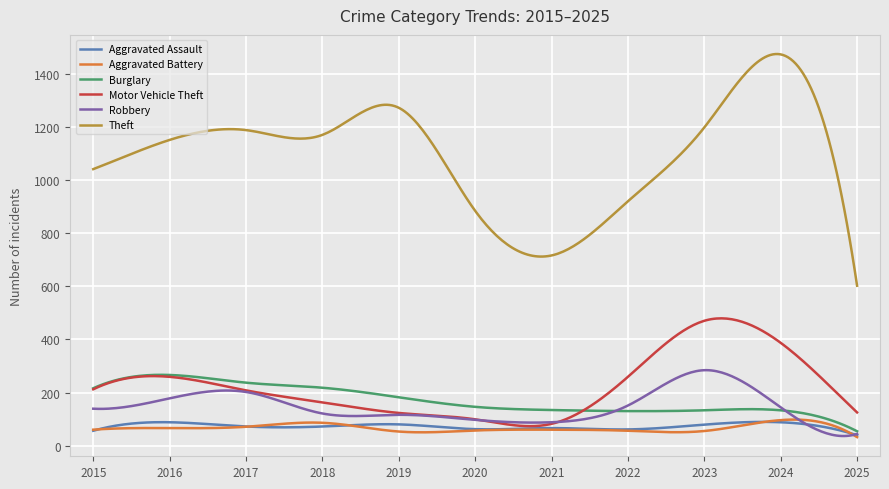

Which series has the largest range (max minus min)?

Theft